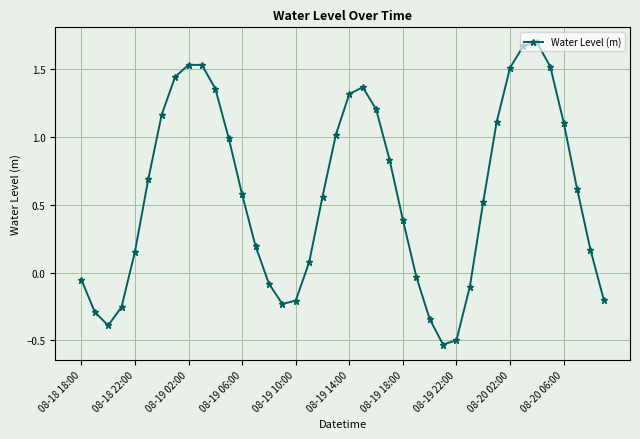

What is the difference between the second highest and second lowest values?

2.2